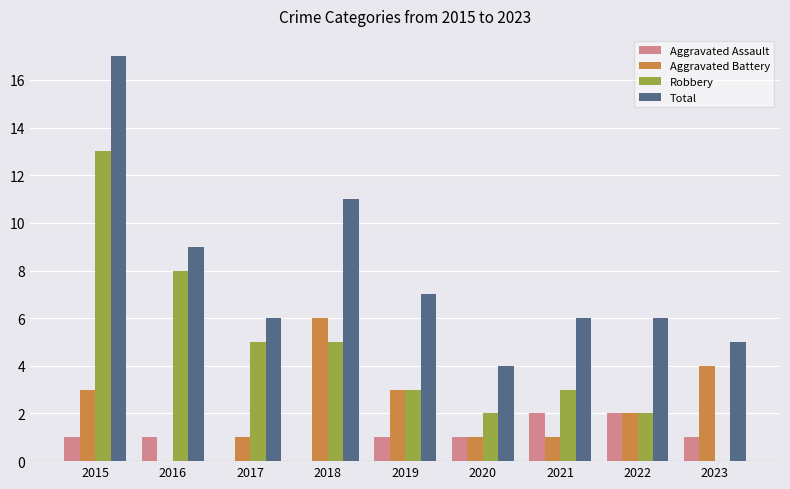

Reading right to left, list all the values displayed in this chart.

Aggravated Assault: 1	2	2	1	1	0	0	1	1
Aggravated Battery: 4	2	1	1	3	6	1	0	3
Robbery: 0	2	3	2	3	5	5	8	13
Total: 5	6	6	4	7	11	6	9	17